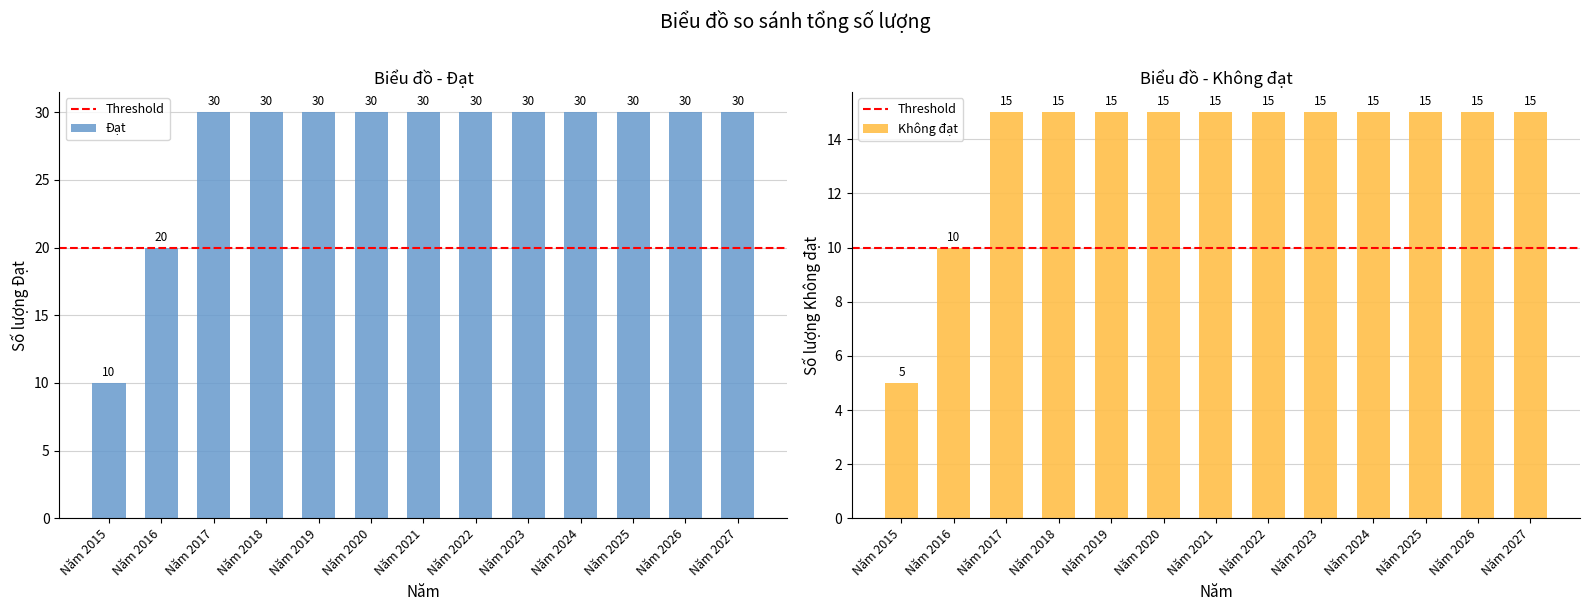

The Đạt series shows 21 at Năm 2022. True or false?

False